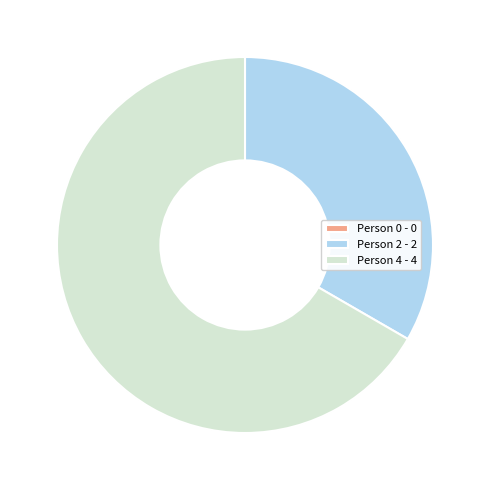

Is the sum of Person 4 - 4 and Person 2 - 2 greater than half?

Yes